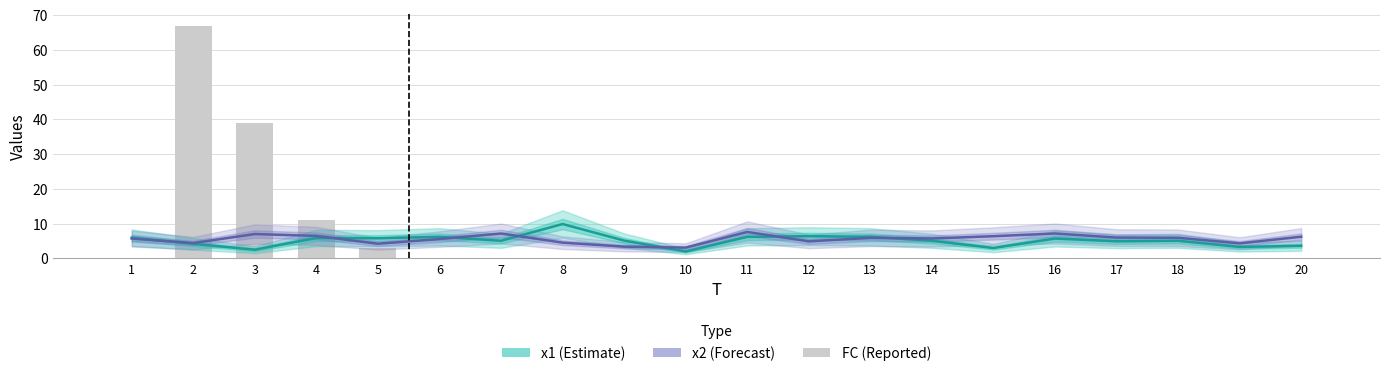

What is the approximate value of x2 at 18?

6.0